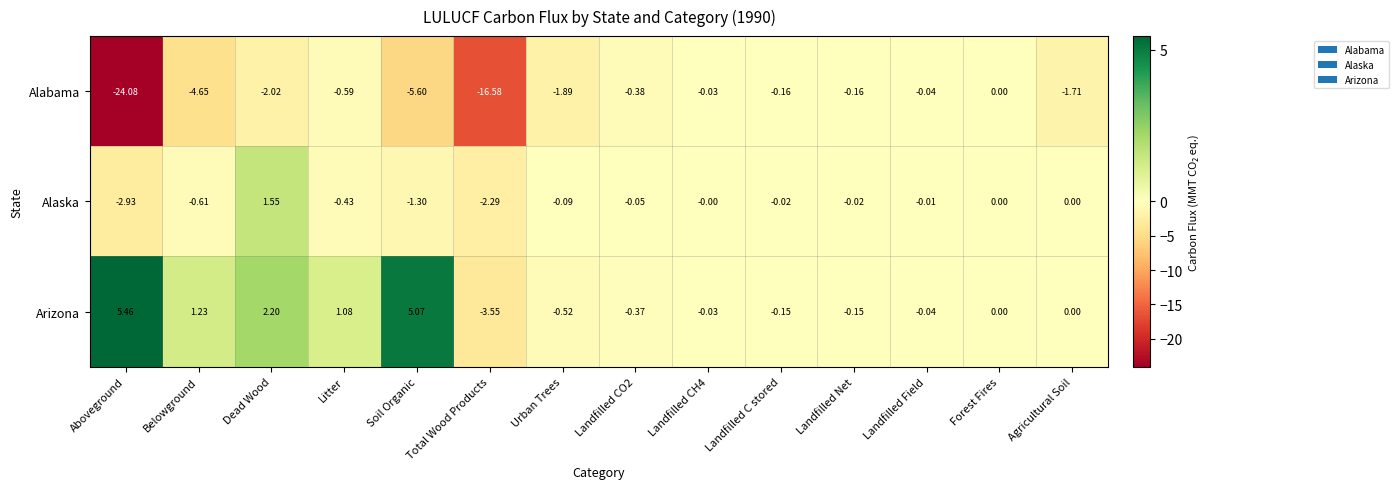

Which series has the largest total across all categories?

Arizona